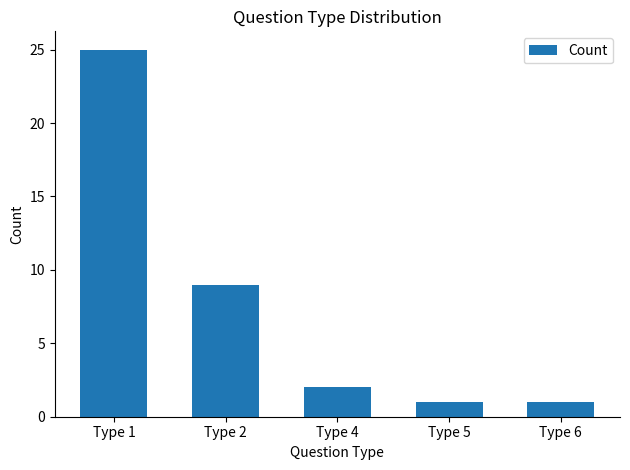

How many data points are less than 2?

2